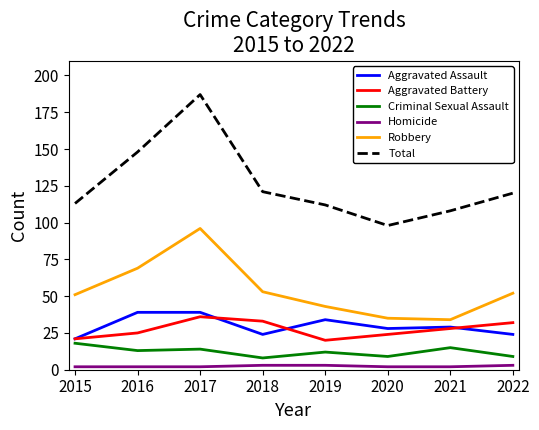

What is the sum of the Criminal Sexual Assault values at 2022 and 2017?

23